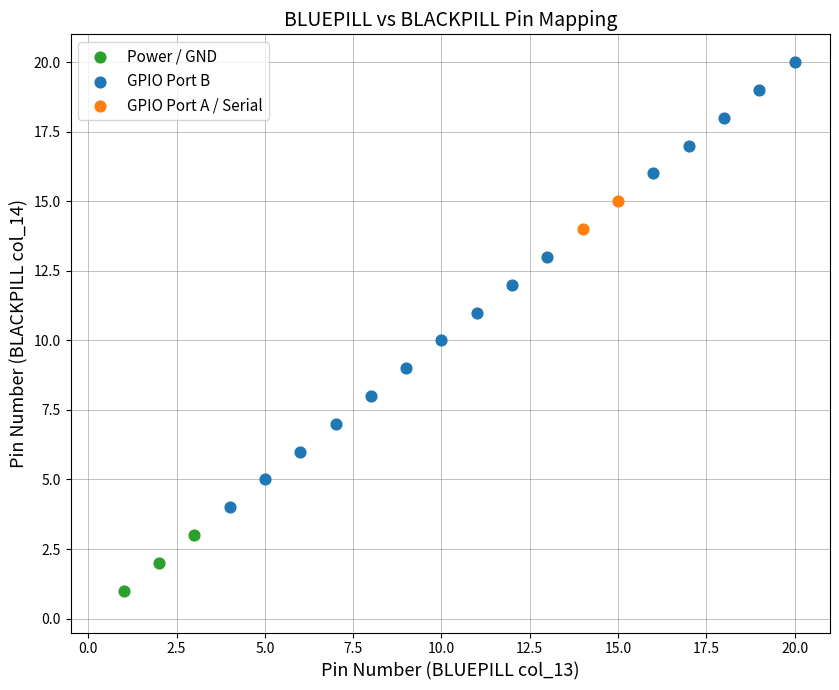

Which series reaches the maximum Y coordinate?

GPIO Port B